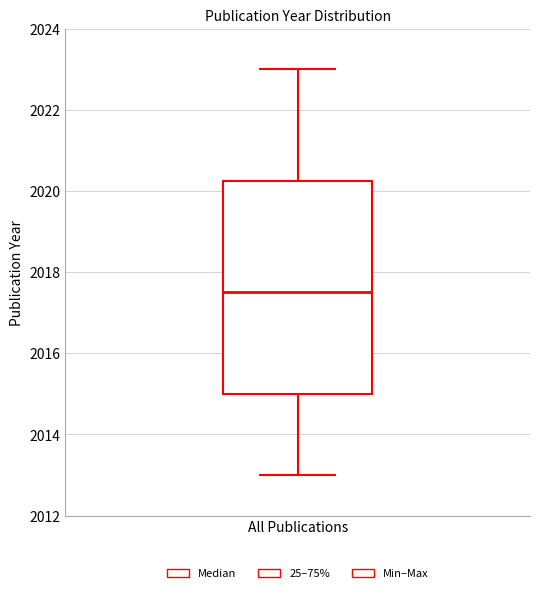

Read this box plot against the y-axis: the position of the median line, the range covered by the box, and the ends of both whiskers. The values are not printed on the chart, so give them approximately, as read against the axis.

median 2017.6, box 2015.0 to 2020.2, whiskers 2013.0 to 2023.0